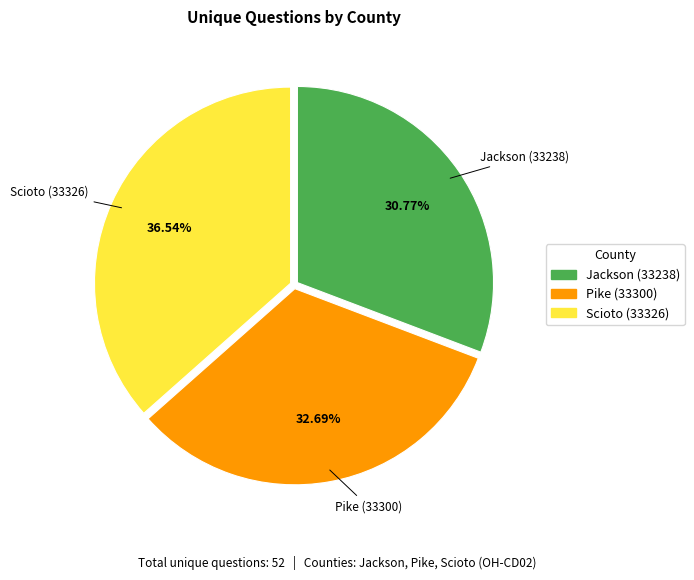

How many slices are in this pie chart?

3